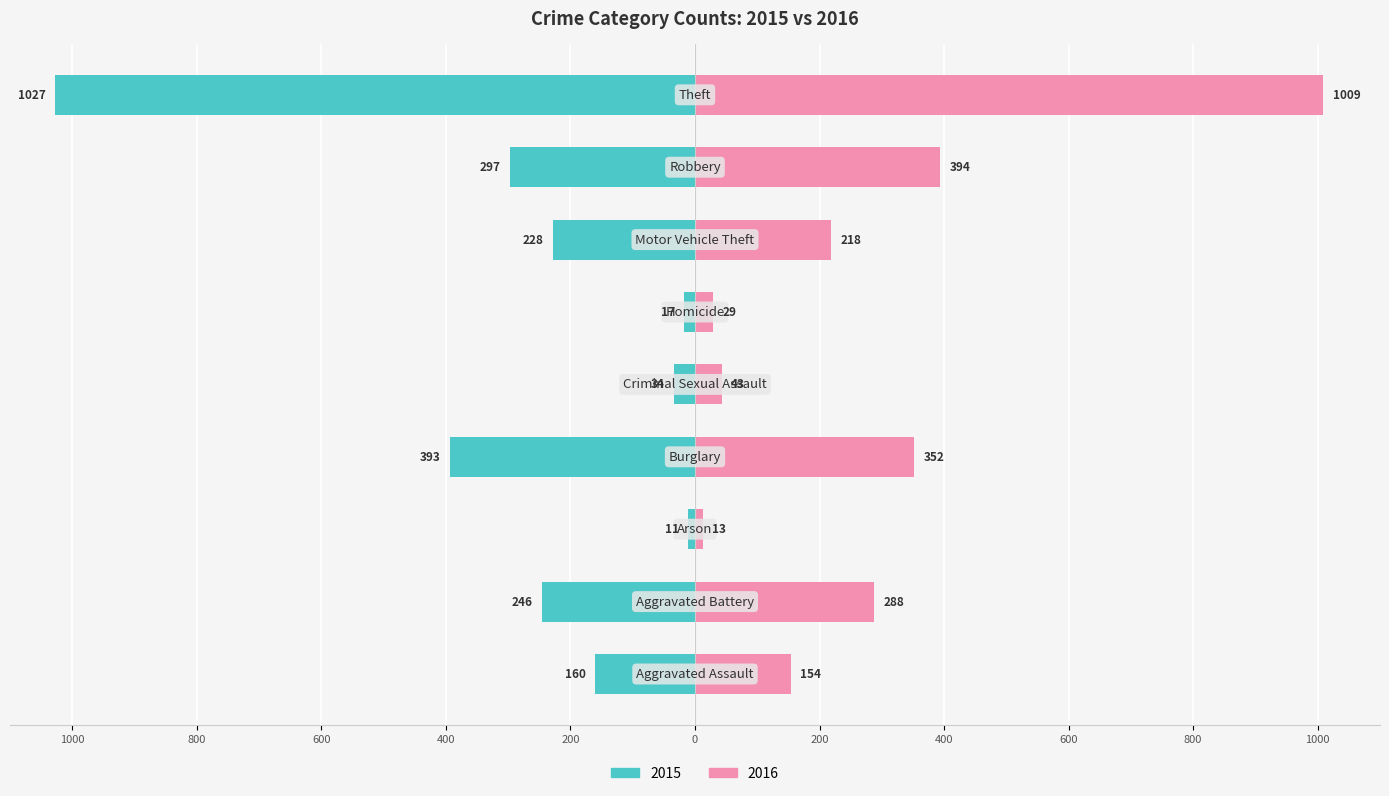

What position from the right is Theft?

1